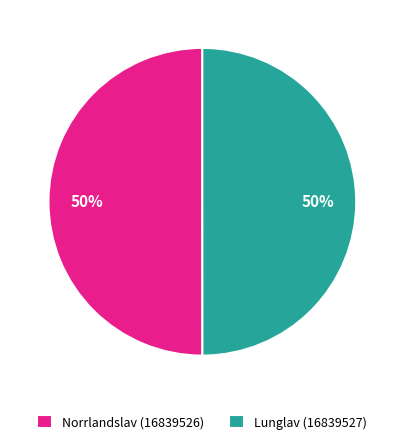

To the nearest percent, what percentage of the pie is Norrlandslav (16839526)?

50%